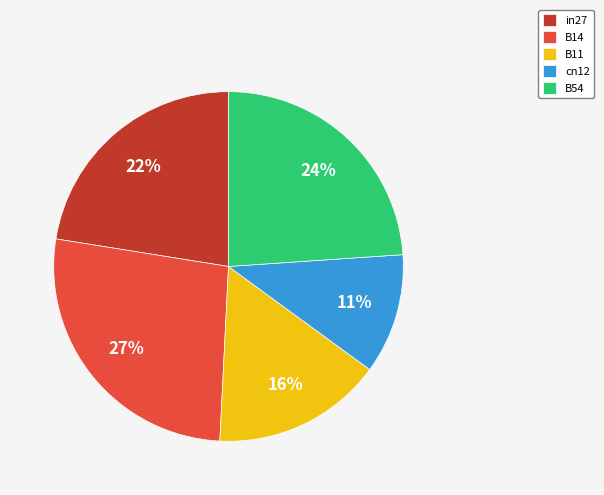

To the nearest percent, what percentage of the pie is cn12?

11%